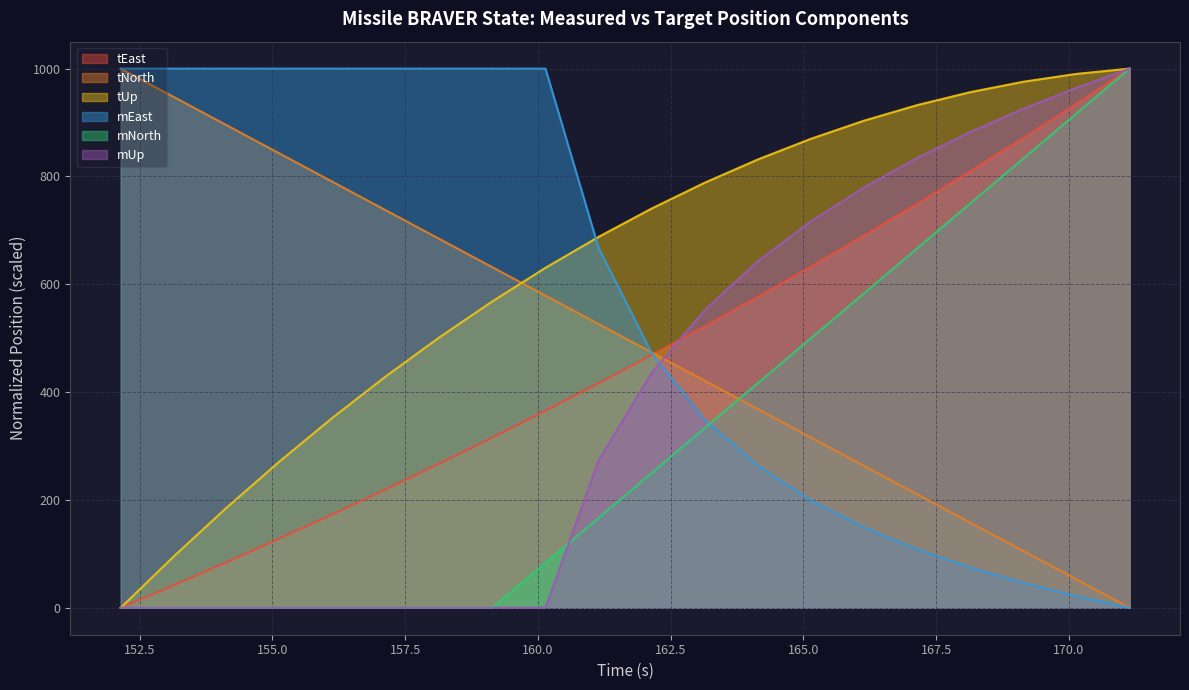

What is the total value across all series at 163.142?

2966.3